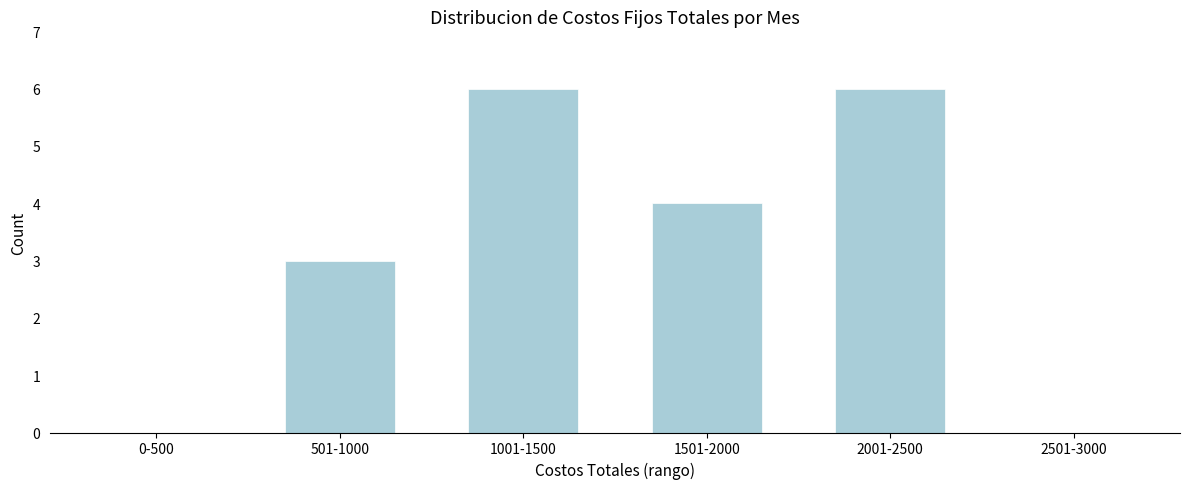

Reading left to right, extract all data points from this chart.

0-500=0	501-1000=3	1001-1500=6	1501-2000=4	2001-2500=6	2501-3000=0